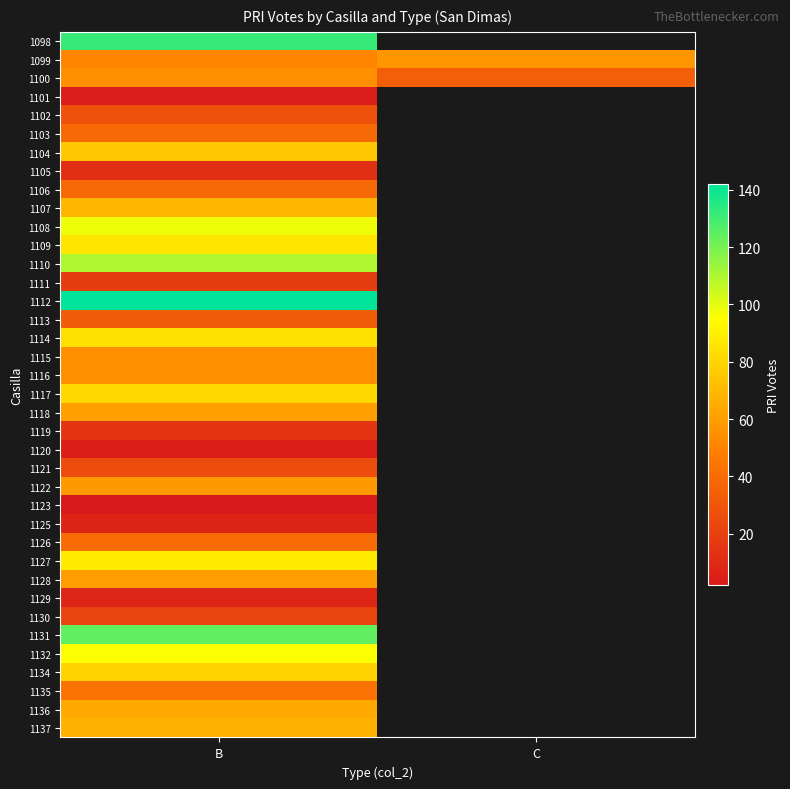

How many categories are shown in the chart?

2